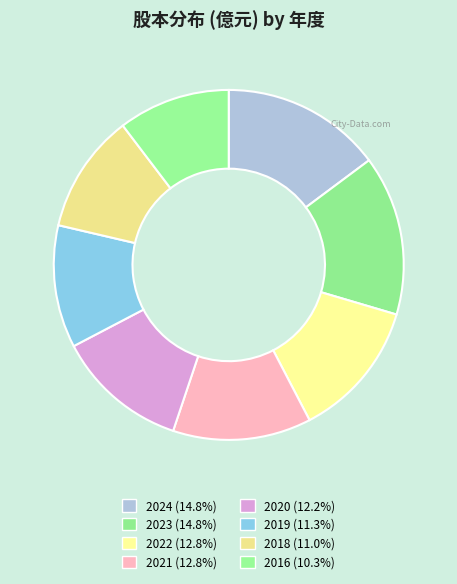

What percentage is the 2020 slice, to the nearest percent?

12%